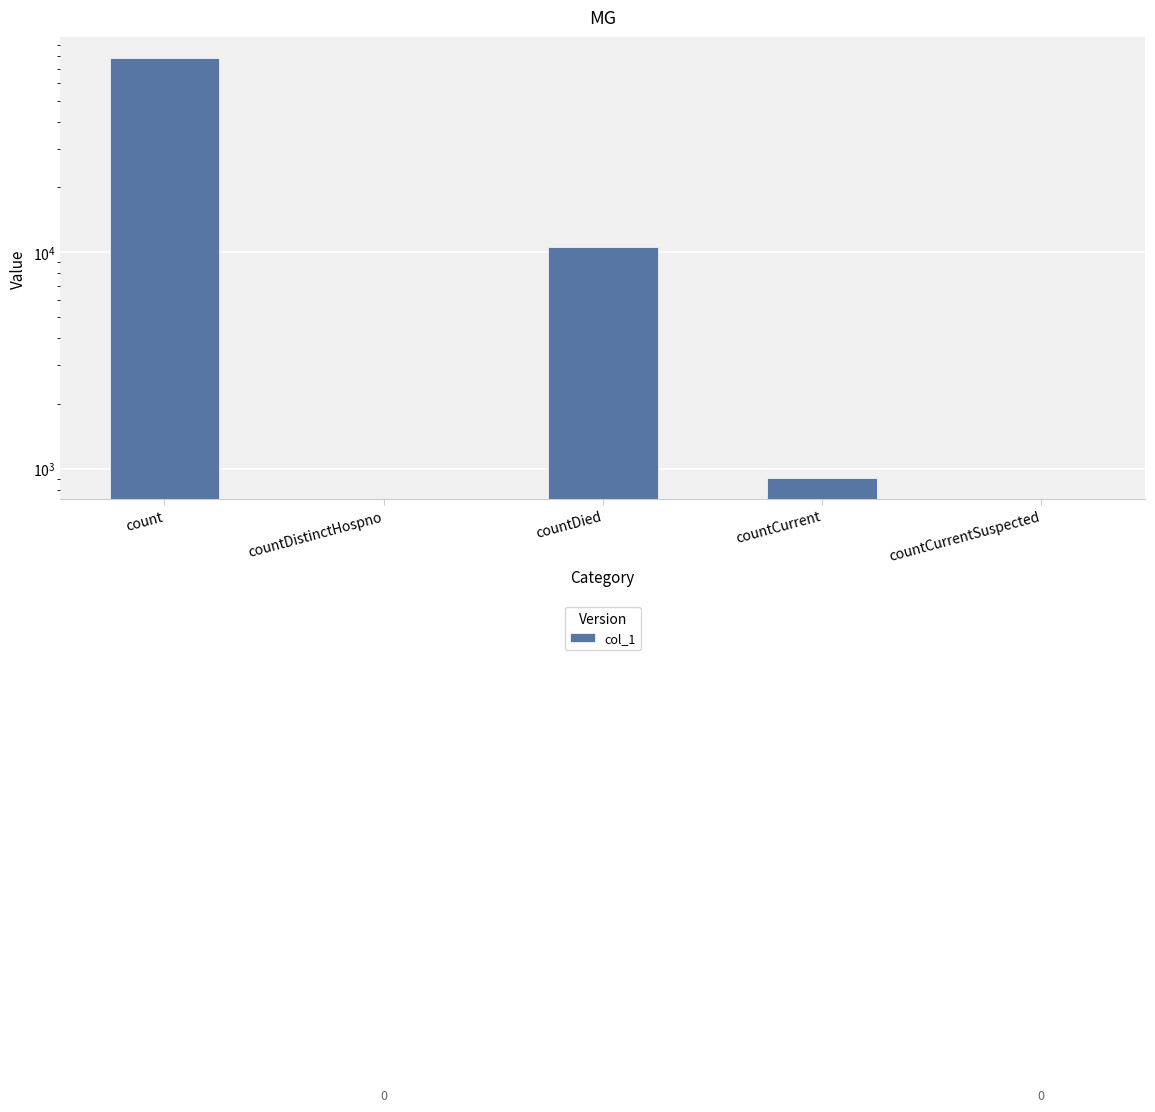

What is the label of the 4th bar from the right?

countDistinctHospno